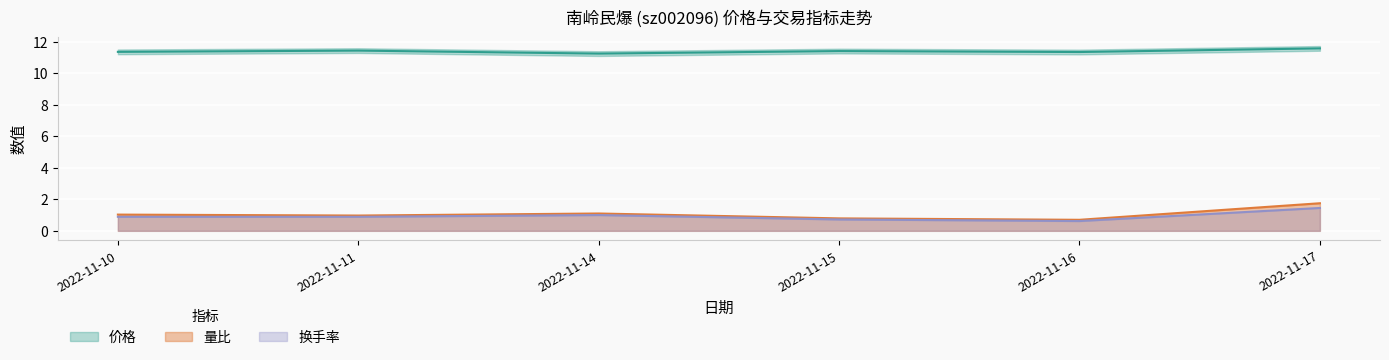

What is the minimum value shown in the chart?

0.6